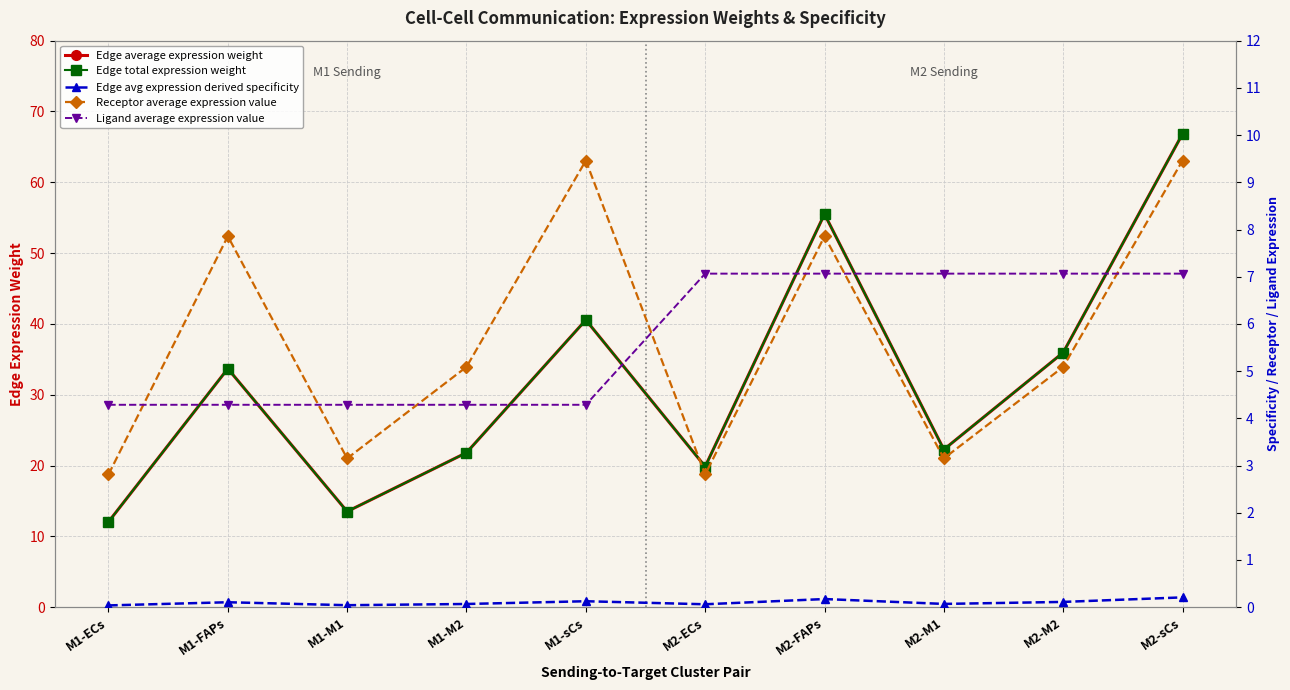

Where is Edge total expression weight nearest to the value 39?

M1-sCs